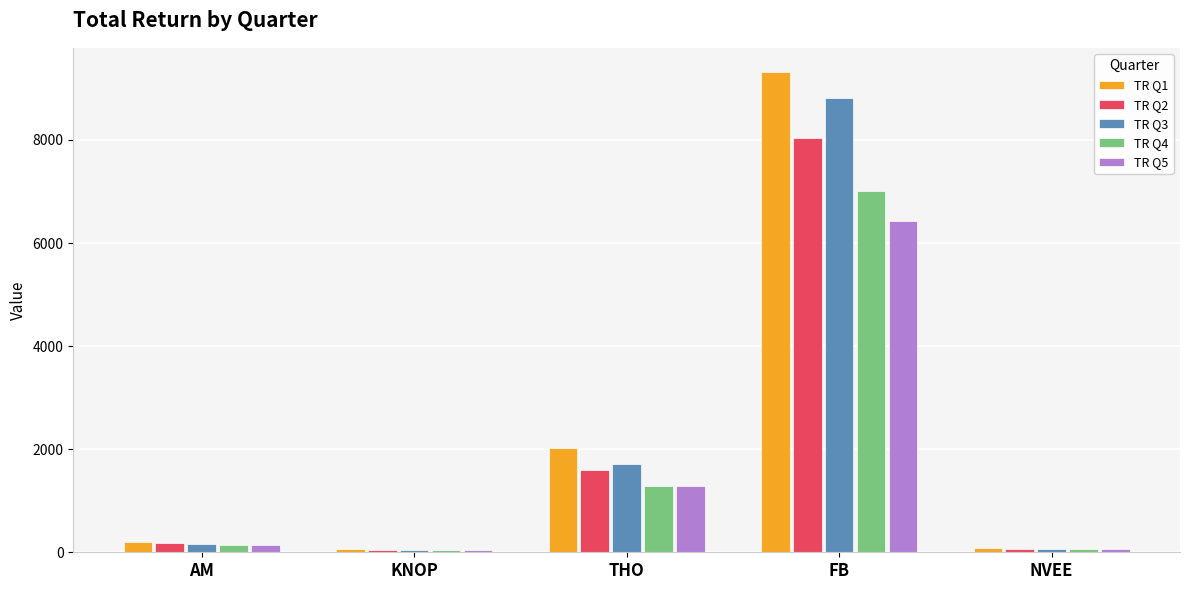

What are all the series names shown in the legend?

TR Q1, TR Q2, TR Q3, TR Q4, TR Q5